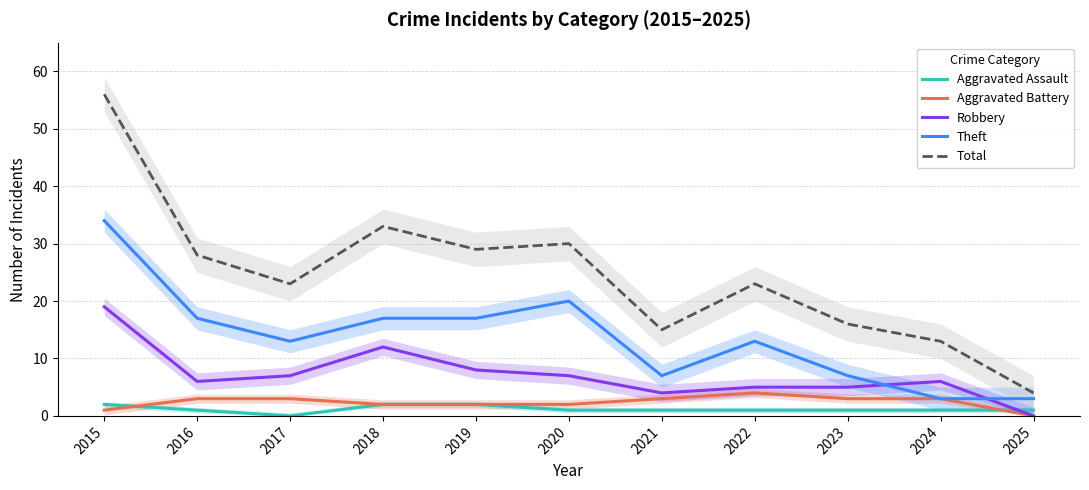

What is the total value across all series at 2025?

8